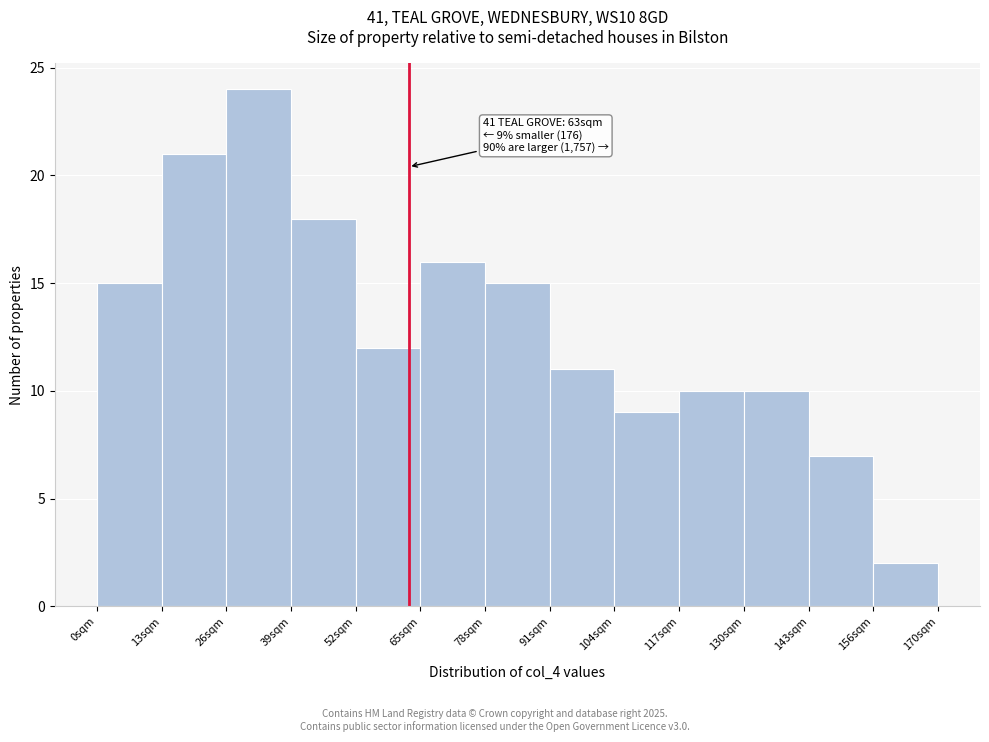

Which range on the x-axis has the tallest bar?

26 to 40